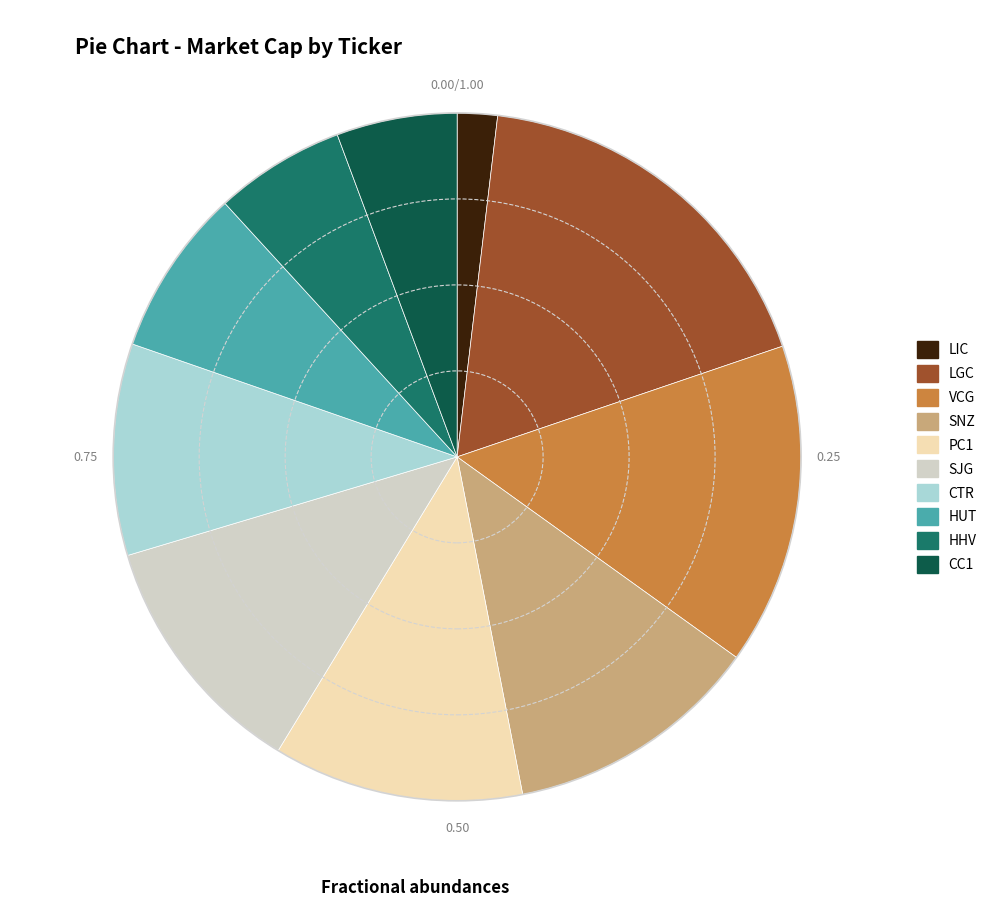

Is there any slice that represents more than half of the pie?

No